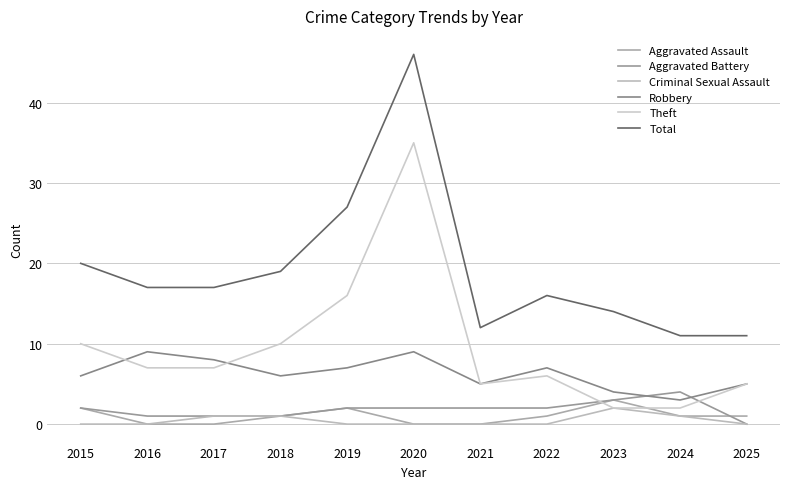

What is the spread (max minus min) of values at 2021?

12